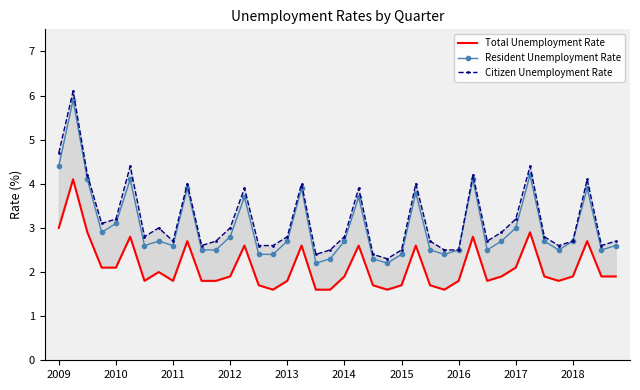

What is the total value across all series at 33?

11.5